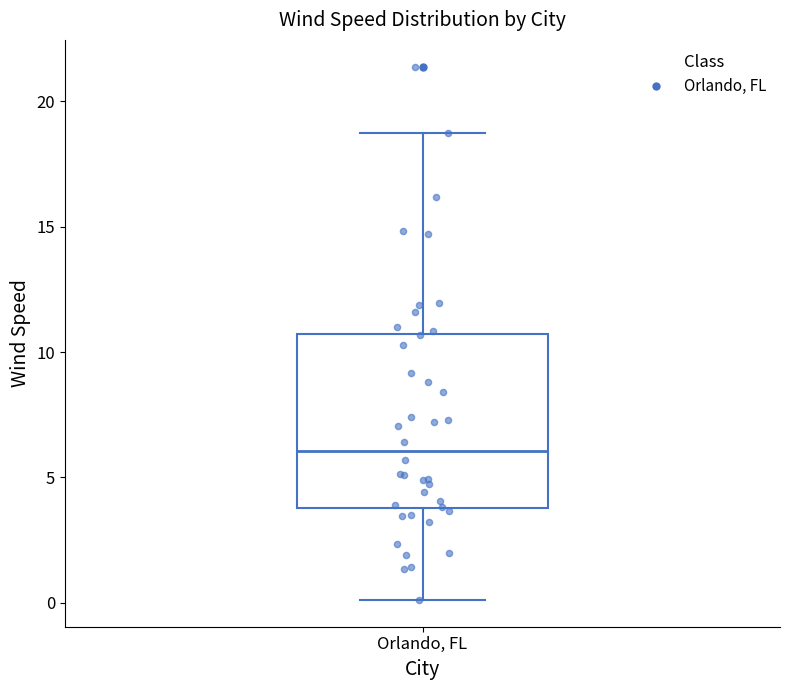

Read this box plot against the y-axis: the position of the median line, the range covered by the box, and the ends of both whiskers. The values are not printed on the chart, so give them approximately, as read against the axis.

median 6.0, box 4.0 to 10.5, whiskers 0.0 to 18.5